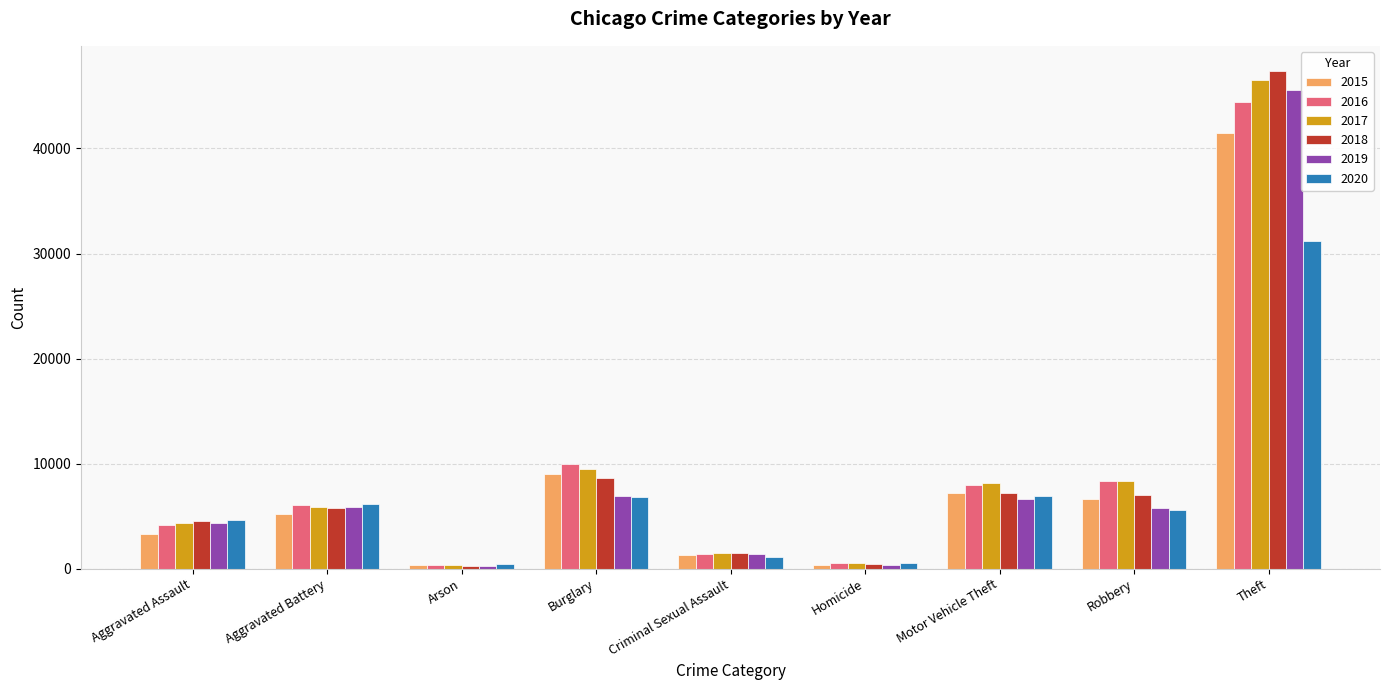

At which label is 2019 closest to 22893?

Burglary